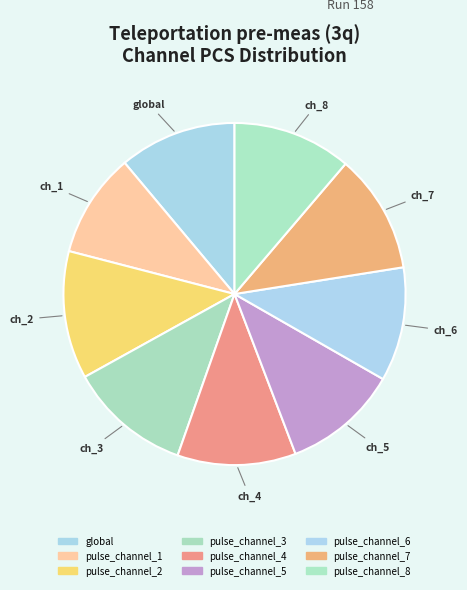

Count the number of slices in the pie.

9